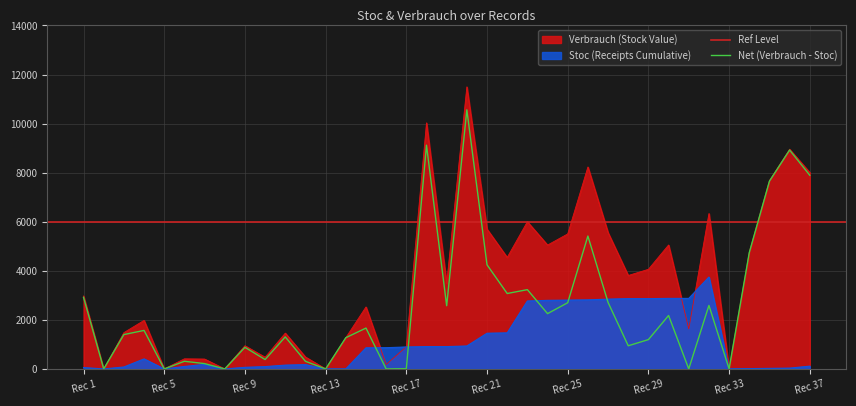

What is the maximum value shown in the chart?

11496